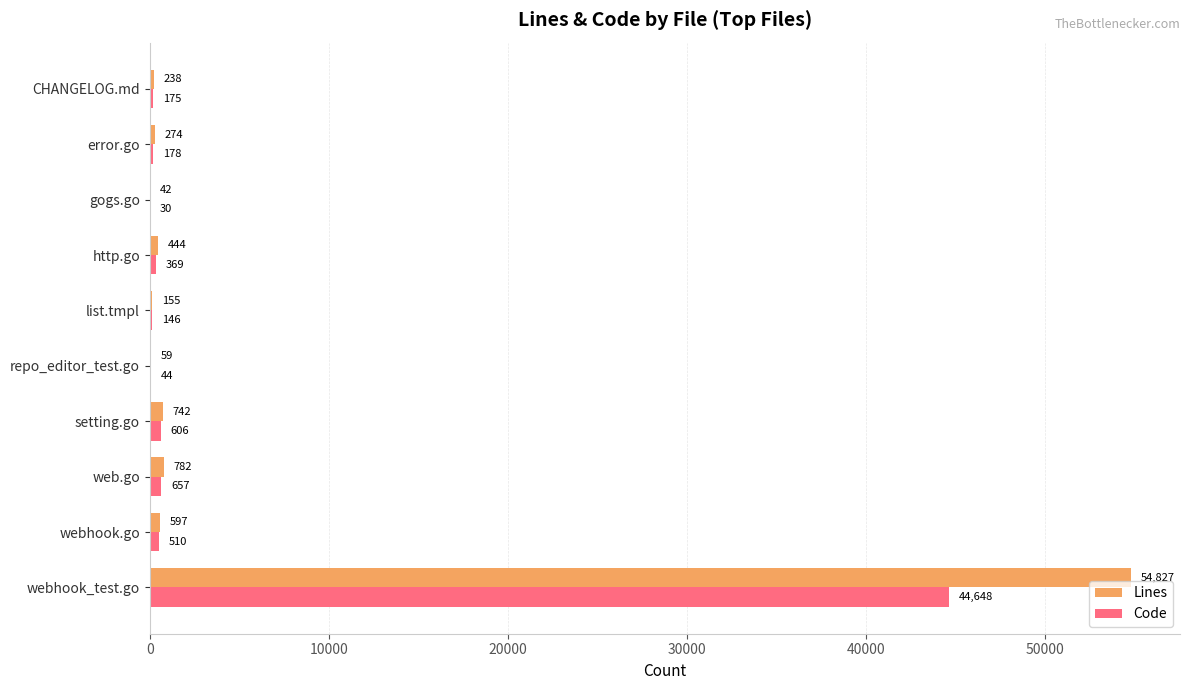

The value of Code at setting.go is 606. True or false?

True